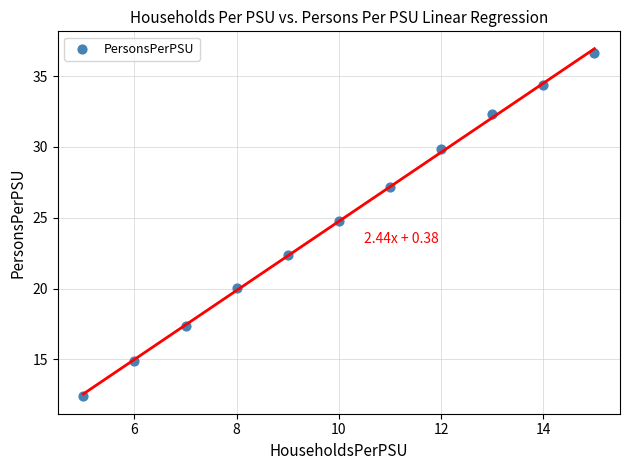

What Y value in the scatter plot is closest to 24?

24.8